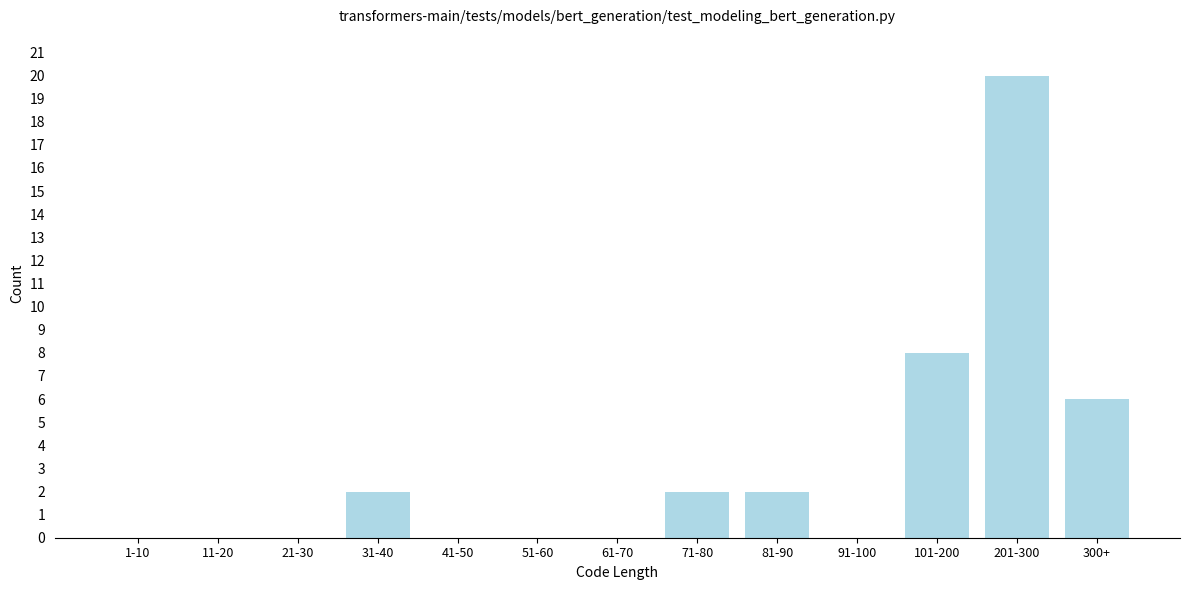

Reading left to right, what are all the values shown in this chart?

1-10=0	11-20=0	21-30=0	31-40=2	41-50=0	51-60=0	61-70=0	71-80=2	81-90=2	91-100=0	101-200=8	201-300=20	300+=6